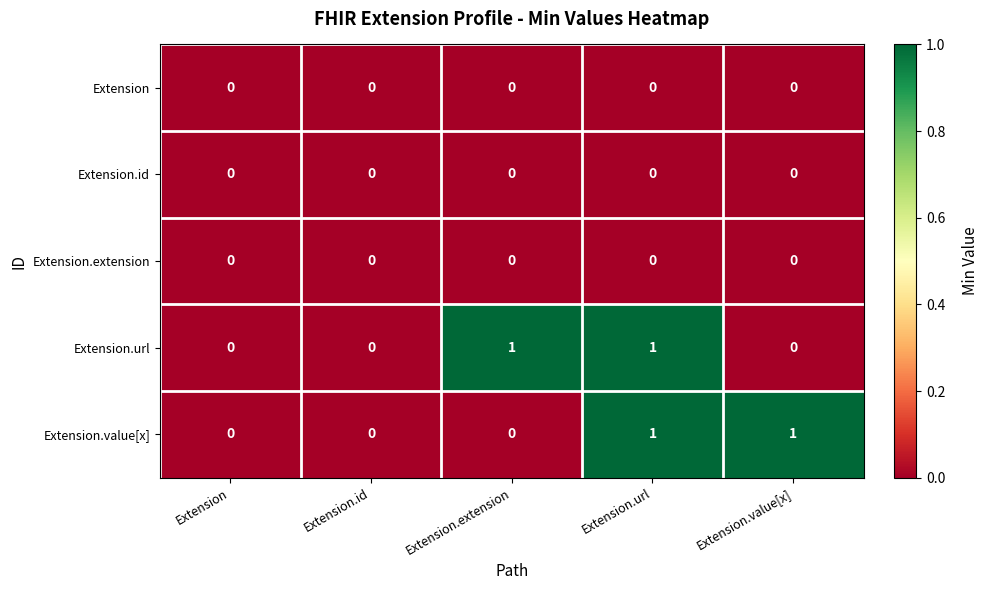

Is it true that Extension.value[x] equals 1 at Extension.url?

True